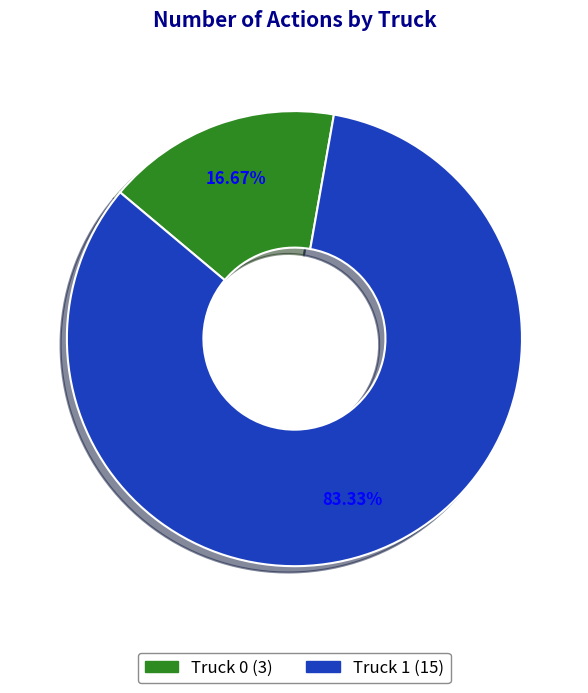

Is there any slice that represents more than half of the pie?

Yes